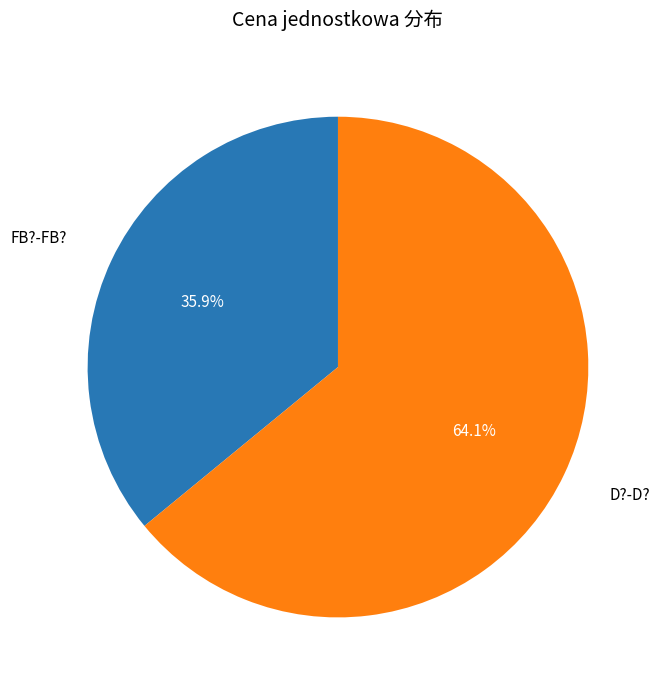

Is there any slice that represents more than half of the pie?

Yes